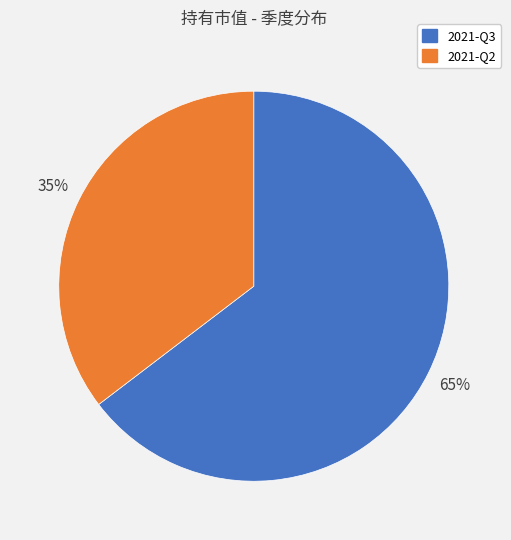

Which category accounts for the majority?

2021-Q3